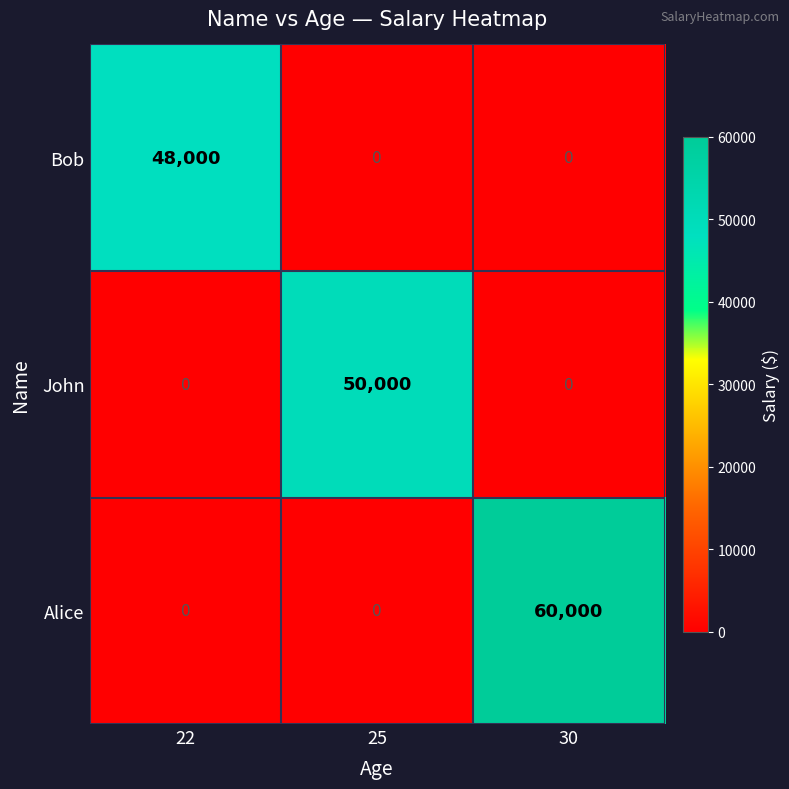

Which label corresponds to the largest value in the chart?

30